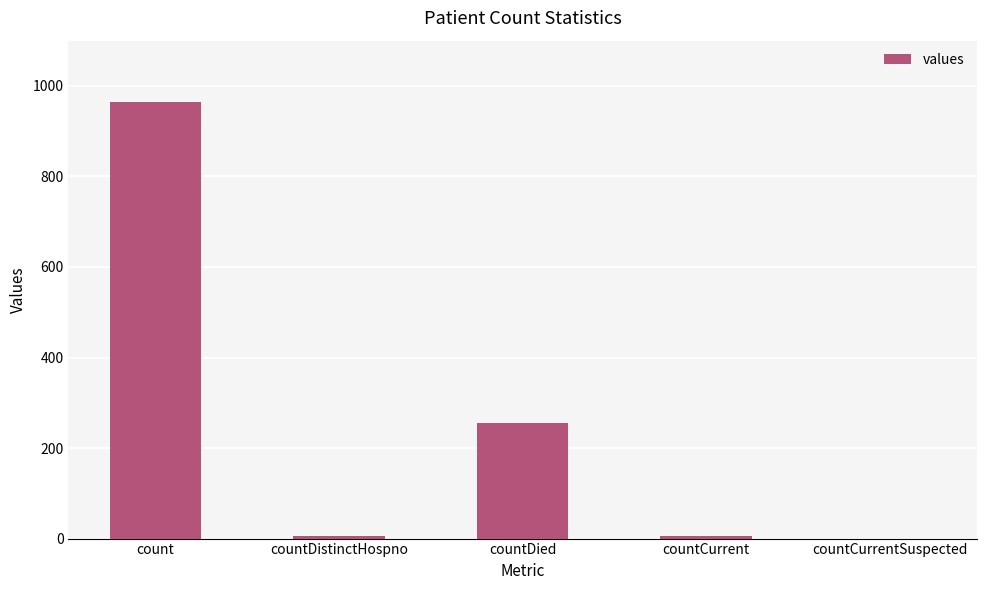

Read the value at countDistinctHospno.

6